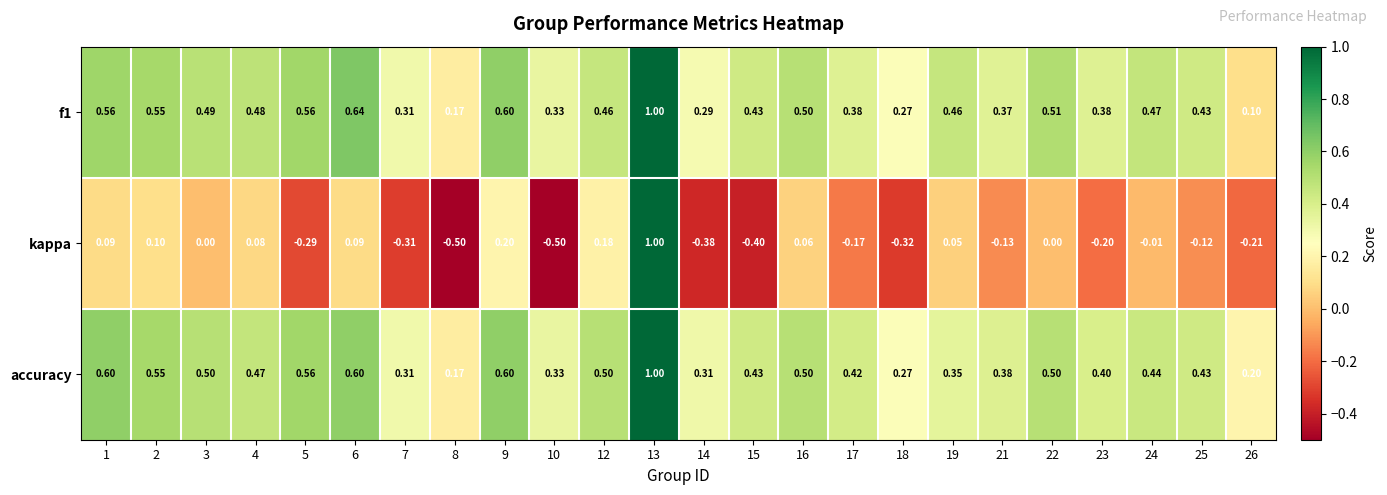

Between 3 and 10, which series saw the biggest shift?

kappa